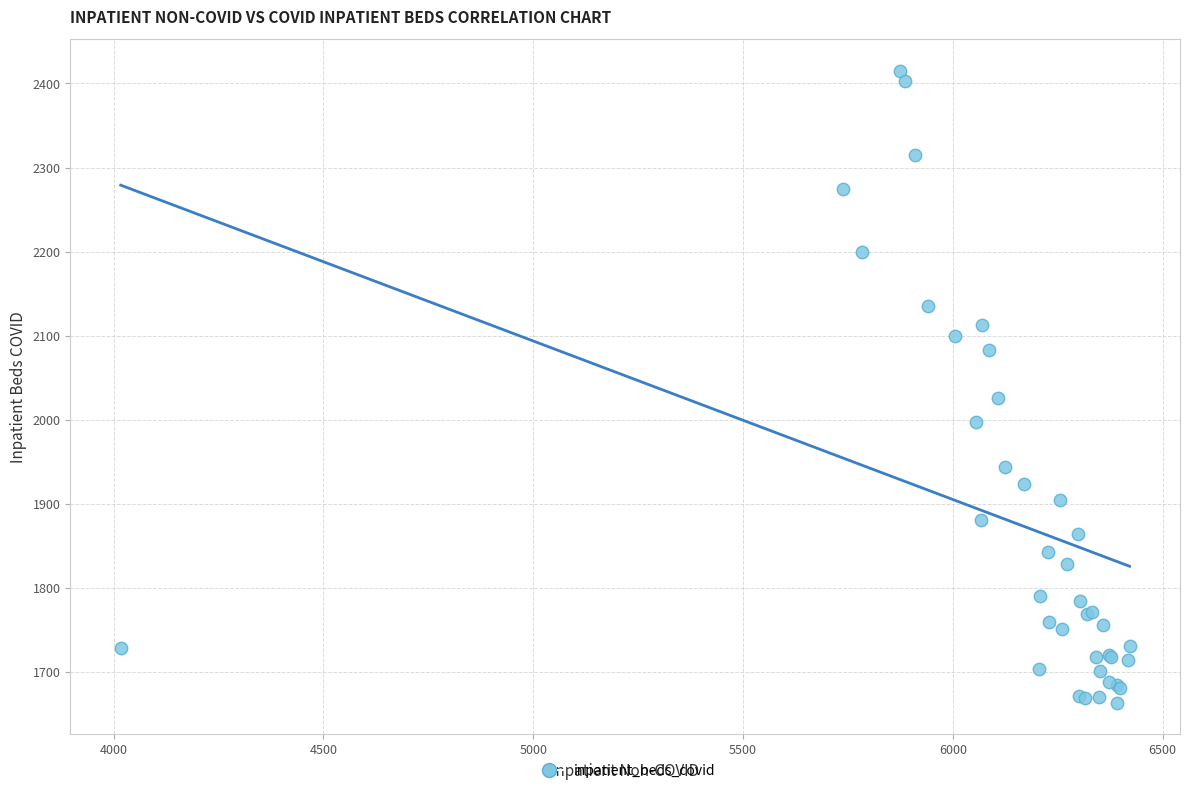

What Y value in the scatter plot is closest to 2039?

2026